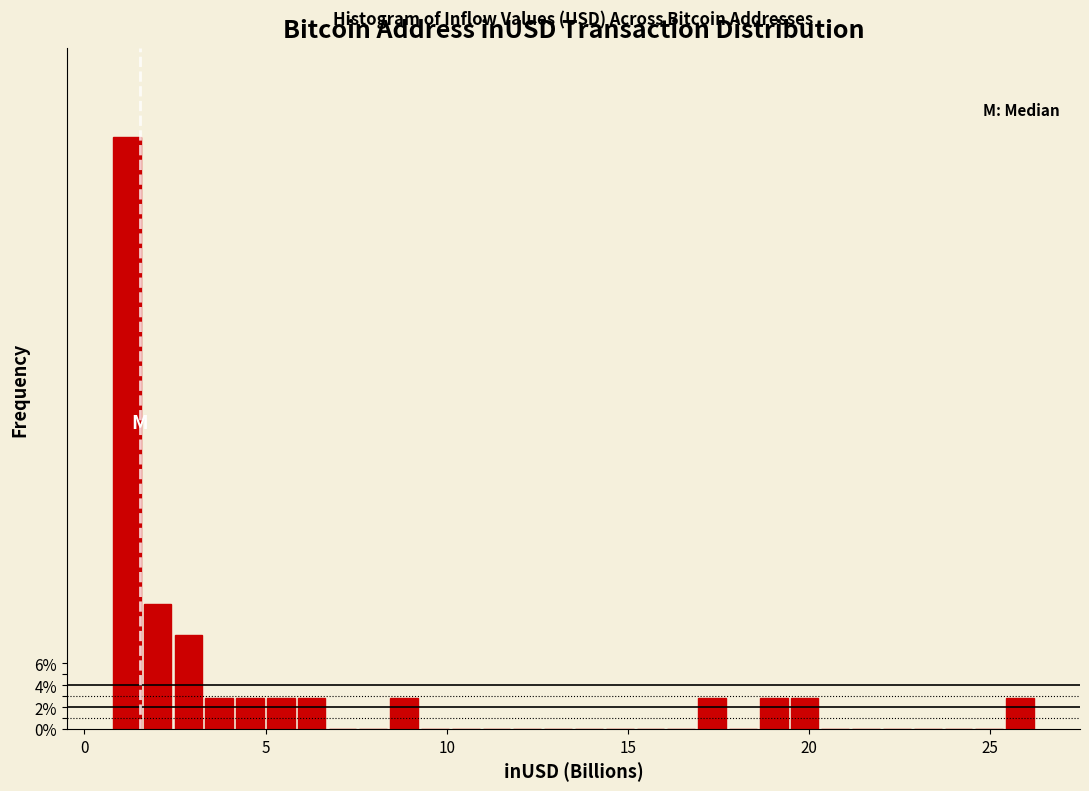

Around what value on the x-axis is the tallest bar? Give the approximate position of its centre, as read against the axis.

1.0